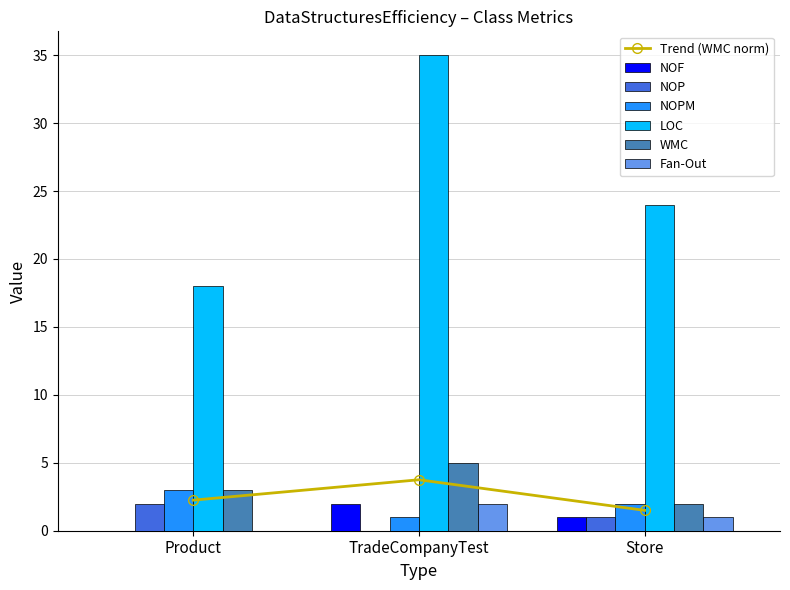

Between Product and Store, which series saw the biggest shift?

LOC